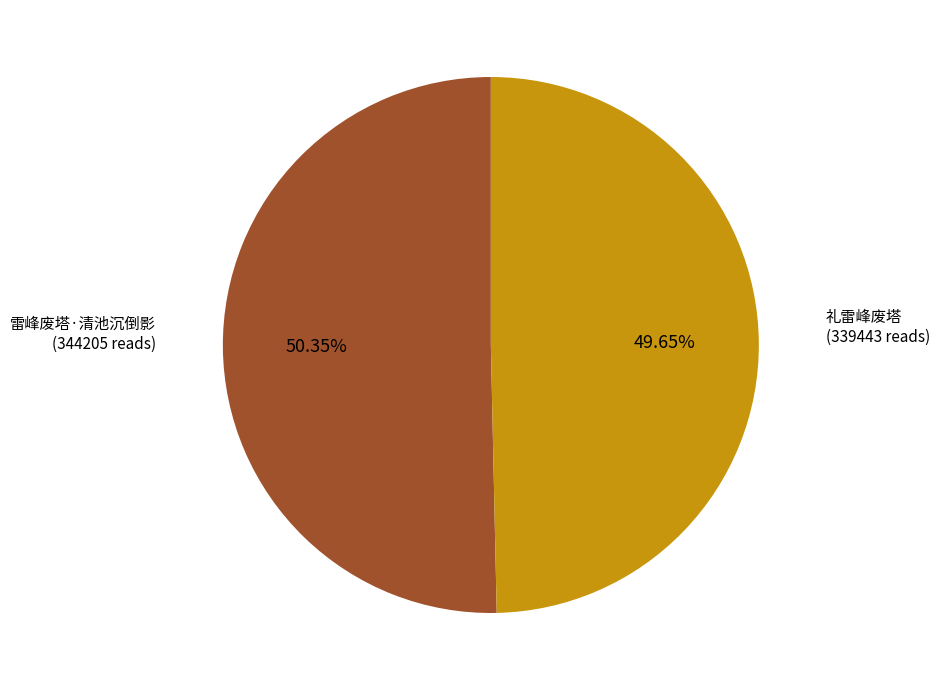

Is there any slice that represents more than half of the pie?

Yes